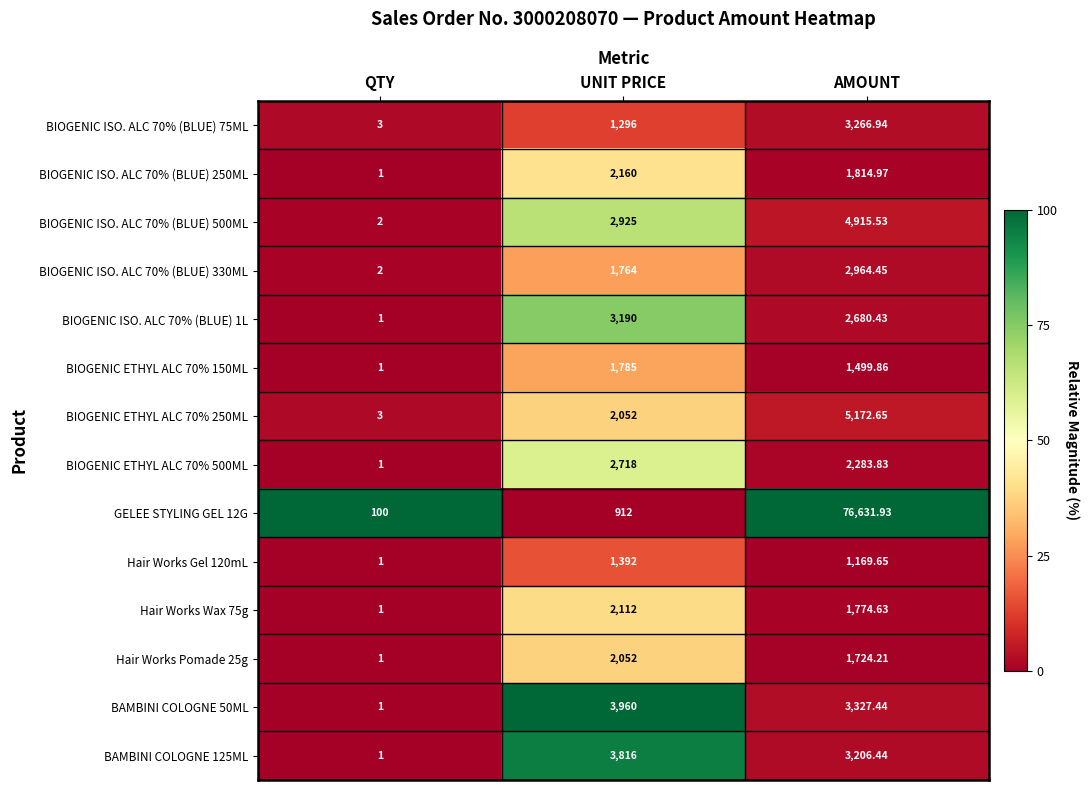

Count the number of categories in the chart.

3